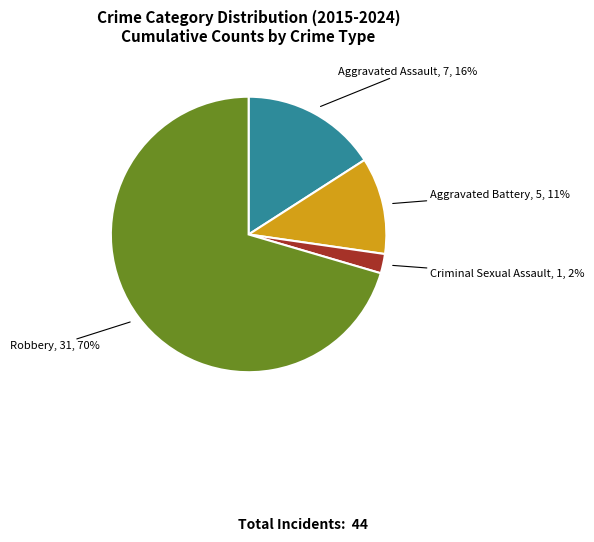

Is there a majority slice in this chart?

Yes